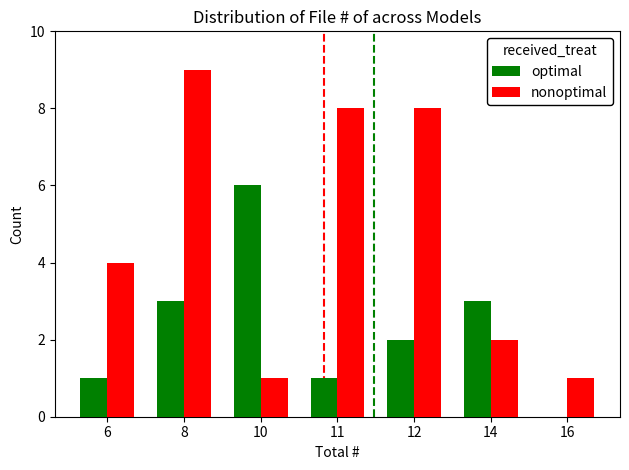

At which label is nonoptimal closest to 5?

6